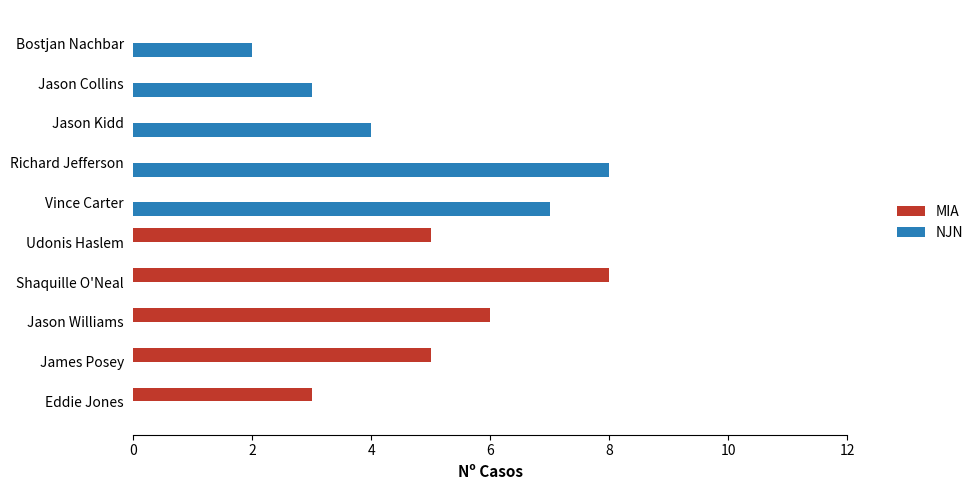

What are all the series names shown in the legend?

MIA, NJN